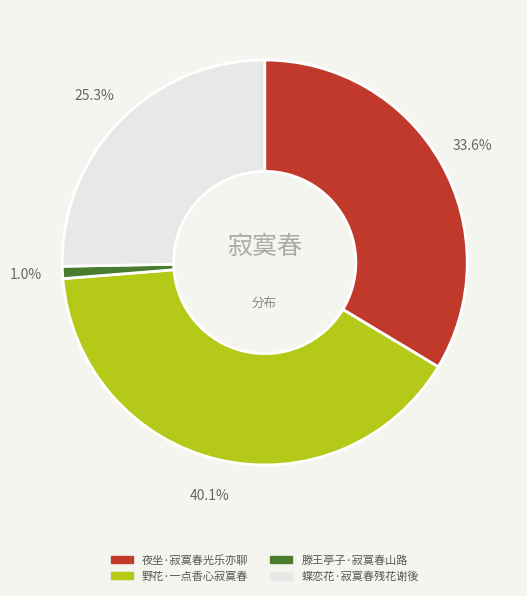

What is the ratio of the value at 夜坐·寂寞春光乐亦聊 to the value at 蝶恋花·寂寞春残花谢後?

1.3